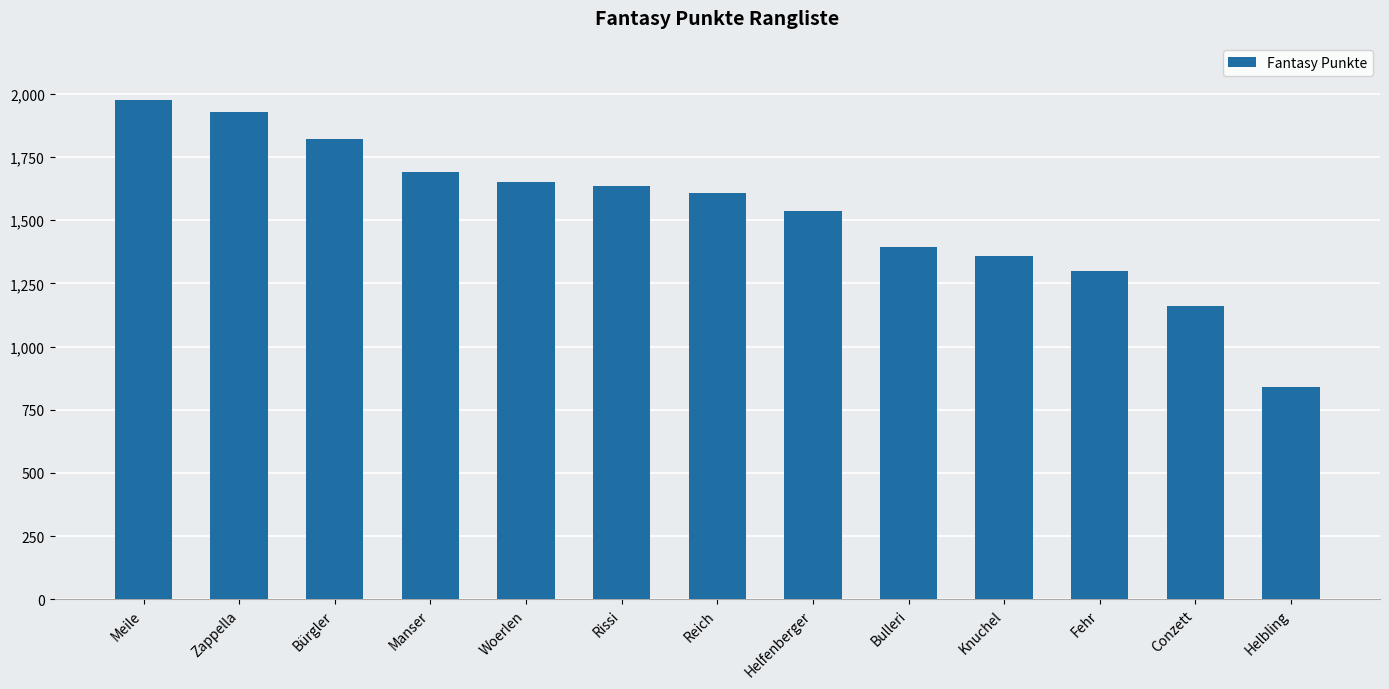

The value at Bulleri is 1396. True or false?

True